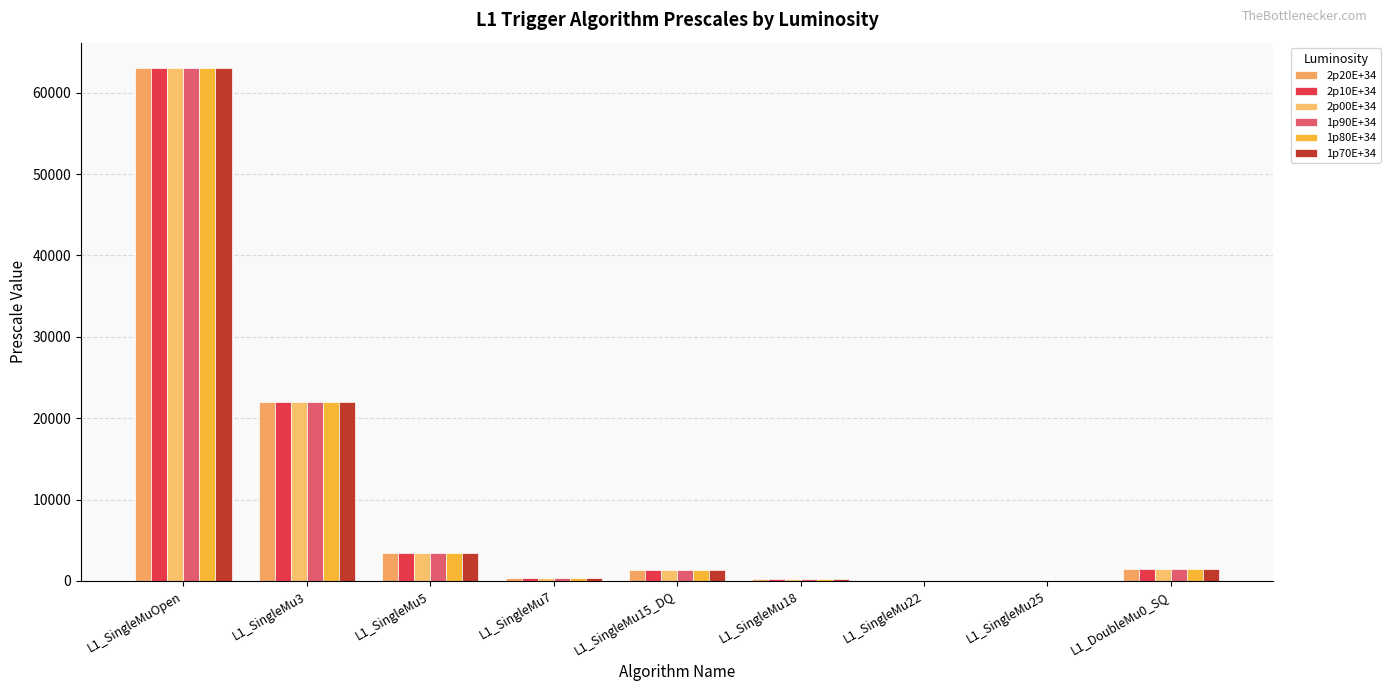

What is the average value of the 1p80E+34 series?

10201